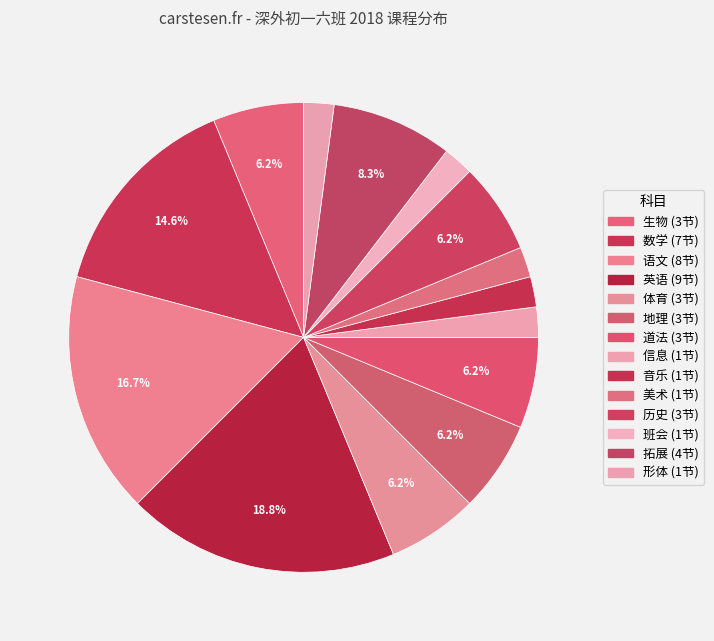

Is it true that 数学 is 15% of the pie?

True